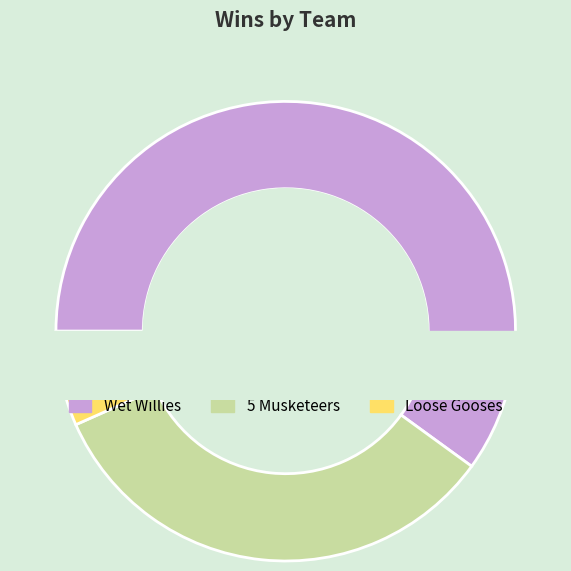

To the nearest percent, what portion does 5 Musketeers represent?

33%